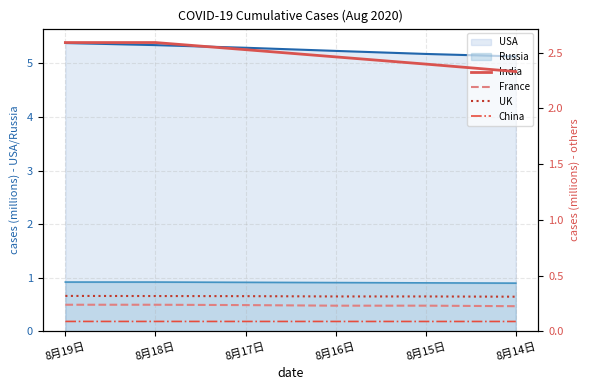

True or false: China and UK cross at least once.

False